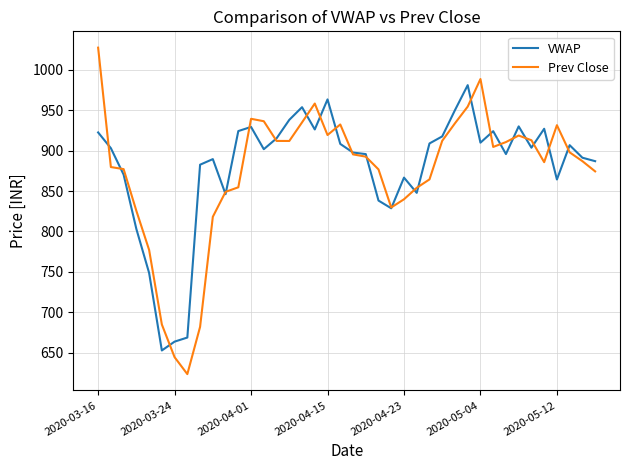

What is the maximum value for VWAP?

981.2